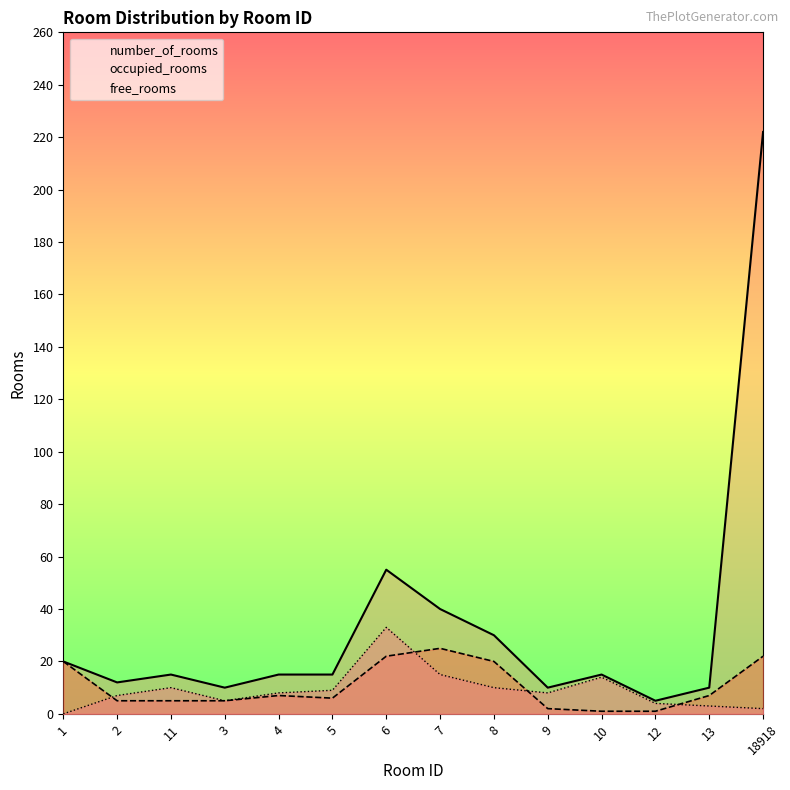

What is the sum of all free_rooms values?

128